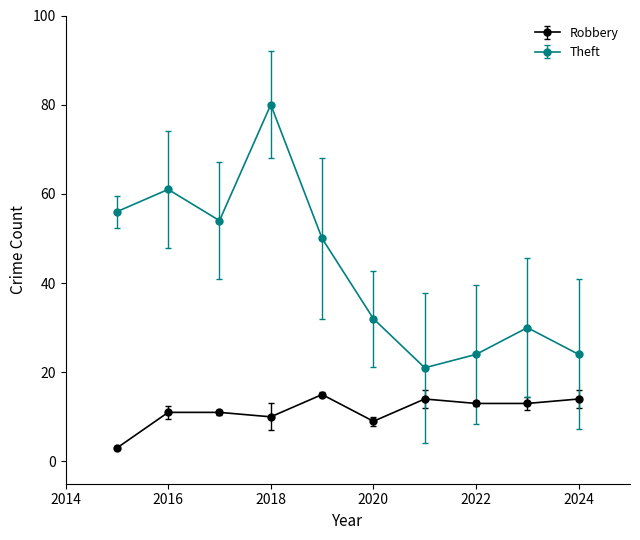

What are all the series names shown in the legend?

Robbery, Theft